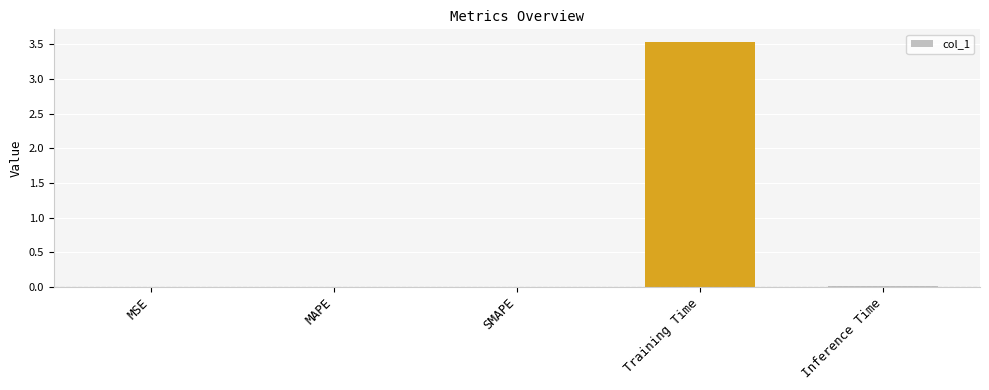

Between SMAPE and Training Time, which is larger?

Training Time